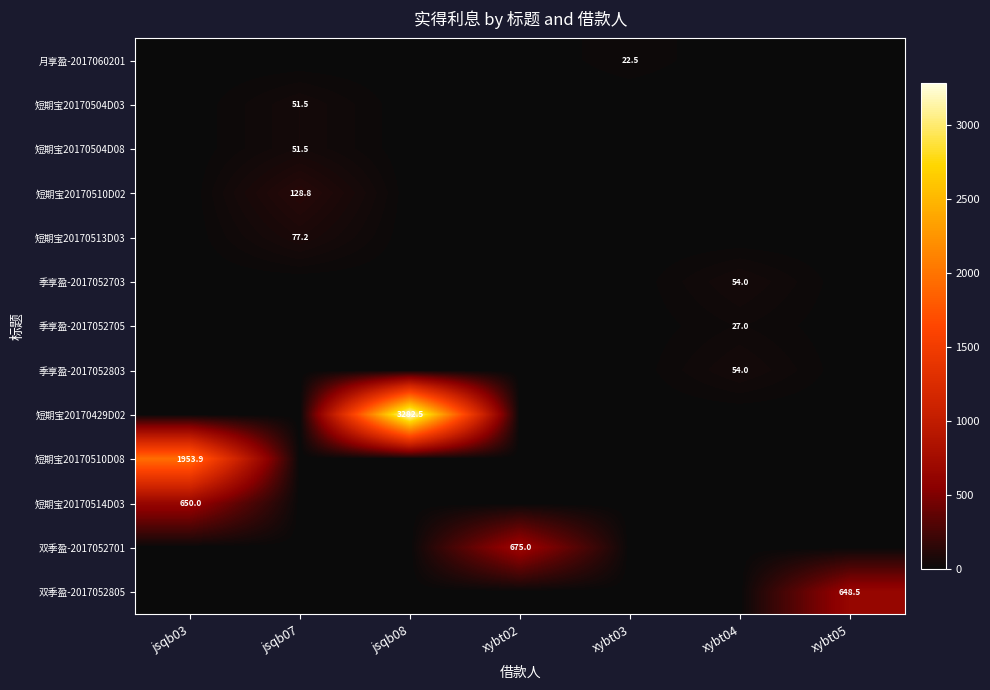

Reading left to right, transcribe all the data shown in this chart.

row_0: jsqb03=0.0	jsqb07=0.0	jsqb08=0.0	xybt02=0.0	xybt03=22.5	xybt04=0.0	xybt05=0.0
row_1: jsqb03=0.0	jsqb07=51.5	jsqb08=0.0	xybt02=0.0	xybt03=0.0	xybt04=0.0	xybt05=0.0
row_2: jsqb03=0.0	jsqb07=51.5	jsqb08=0.0	xybt02=0.0	xybt03=0.0	xybt04=0.0	xybt05=0.0
row_3: jsqb03=0.0	jsqb07=128.8	jsqb08=0.0	xybt02=0.0	xybt03=0.0	xybt04=0.0	xybt05=0.0
row_4: jsqb03=0.0	jsqb07=77.2	jsqb08=0.0	xybt02=0.0	xybt03=0.0	xybt04=0.0	xybt05=0.0
row_5: jsqb03=0.0	jsqb07=0.0	jsqb08=0.0	xybt02=0.0	xybt03=0.0	xybt04=54.0	xybt05=0.0
row_6: jsqb03=0.0	jsqb07=0.0	jsqb08=0.0	xybt02=0.0	xybt03=0.0	xybt04=27.0	xybt05=0.0
row_7: jsqb03=0.0	jsqb07=0.0	jsqb08=0.0	xybt02=0.0	xybt03=0.0	xybt04=54.0	xybt05=0.0
row_8: jsqb03=0.0	jsqb07=0.0	jsqb08=3282.5	xybt02=0.0	xybt03=0.0	xybt04=0.0	xybt05=0.0
row_9: jsqb03=1953.9	jsqb07=0.0	jsqb08=0.0	xybt02=0.0	xybt03=0.0	xybt04=0.0	xybt05=0.0
row_10: jsqb03=650.0	jsqb07=0.0	jsqb08=0.0	xybt02=0.0	xybt03=0.0	xybt04=0.0	xybt05=0.0
row_11: jsqb03=0.0	jsqb07=0.0	jsqb08=0.0	xybt02=675.0	xybt03=0.0	xybt04=0.0	xybt05=0.0
row_12: jsqb03=0.0	jsqb07=0.0	jsqb08=0.0	xybt02=0.0	xybt03=0.0	xybt04=0.0	xybt05=648.5